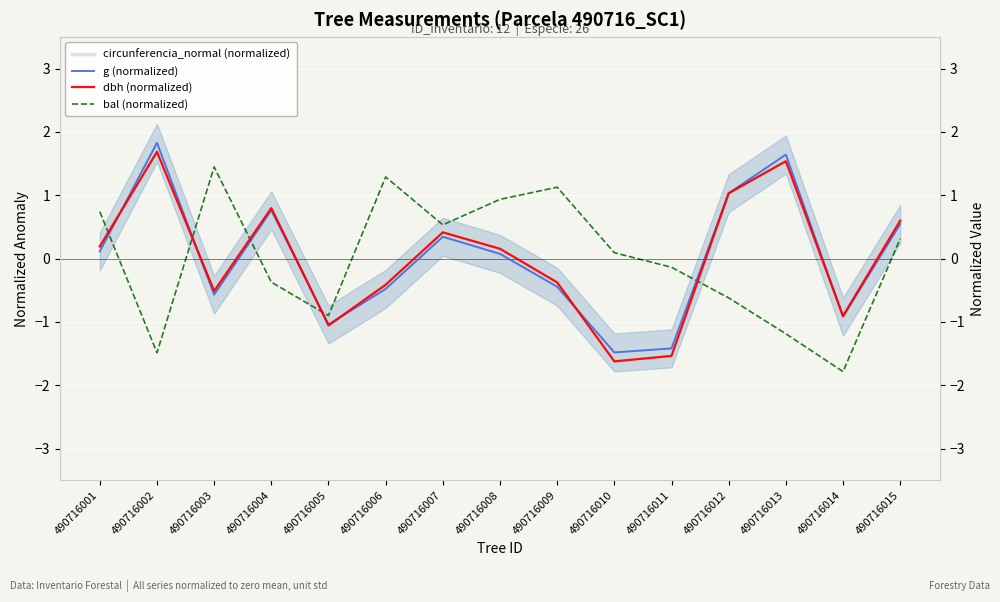

At which category does g (normalized) reach its first local peak?

490716002